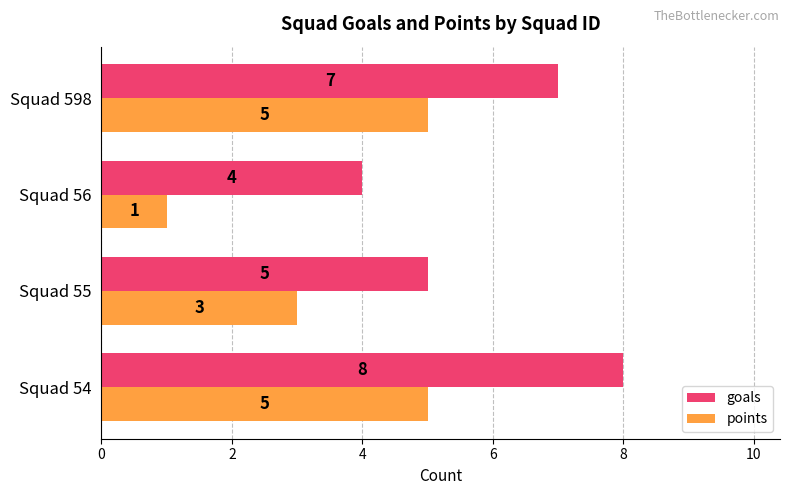

At which label is points closest to 3?

Squad 55